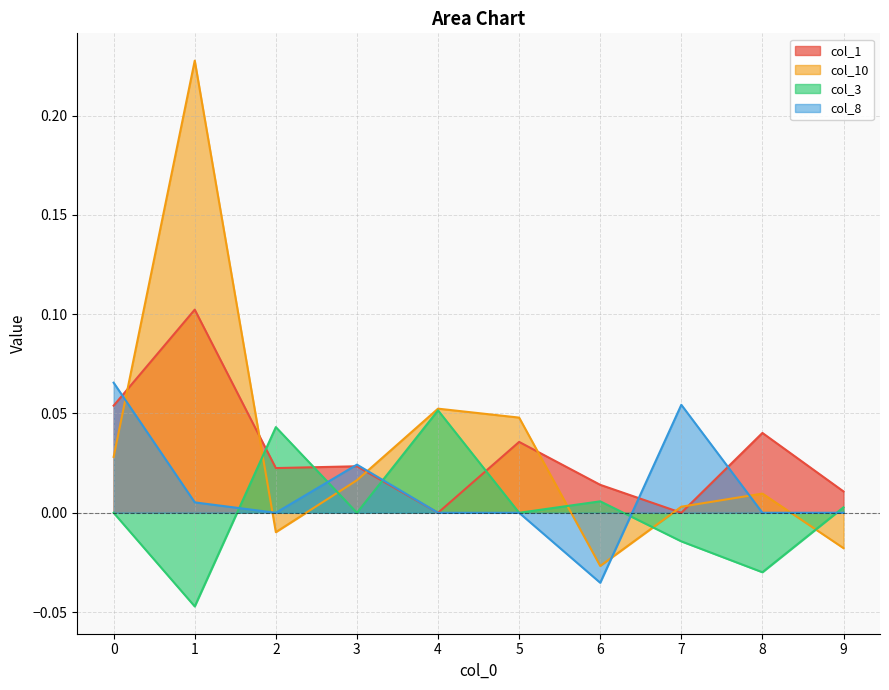

Rank the categories by col_10 value from highest to lowest.

1, 4, 5, 0, 3, 8, 7, 2, 9, 6